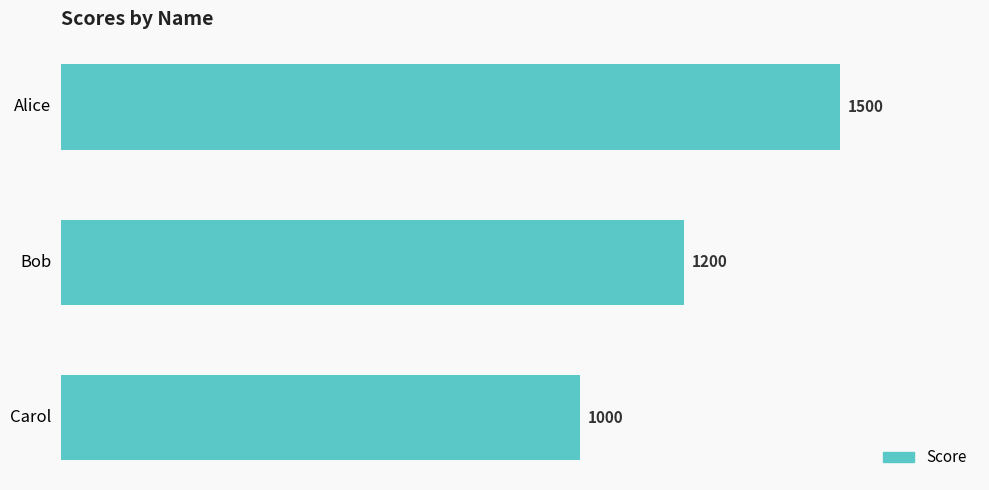

Count the number of data series in this chart.

1